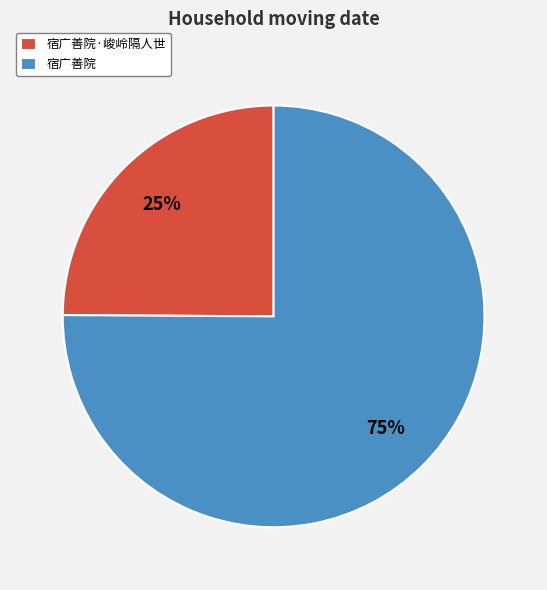

Is the sum of 宿广善院·峻岭隔人世 and 宿广善院 greater than half?

Yes